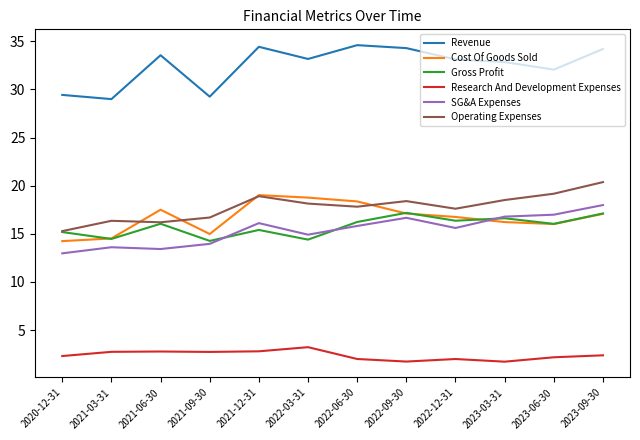

What is the approximate value of Research And Development Expenses at 2022-03-31?

3.2